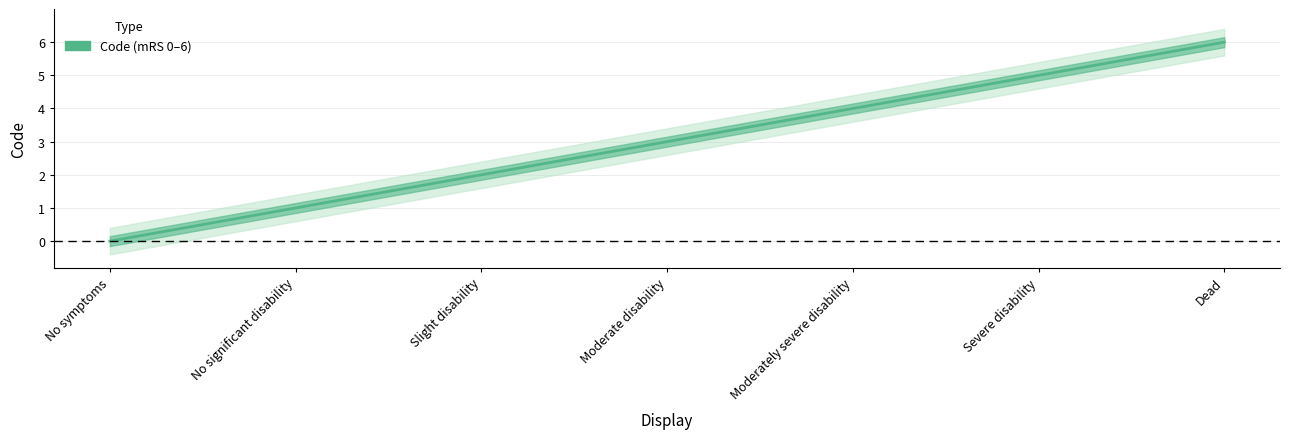

What is the difference between the second highest and second lowest values?

4